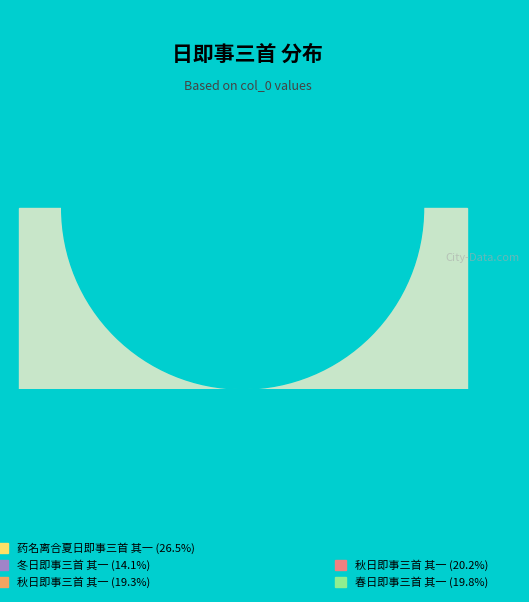

The 春日即事三首 其一 slice represents 20% of the pie. True or false?

True